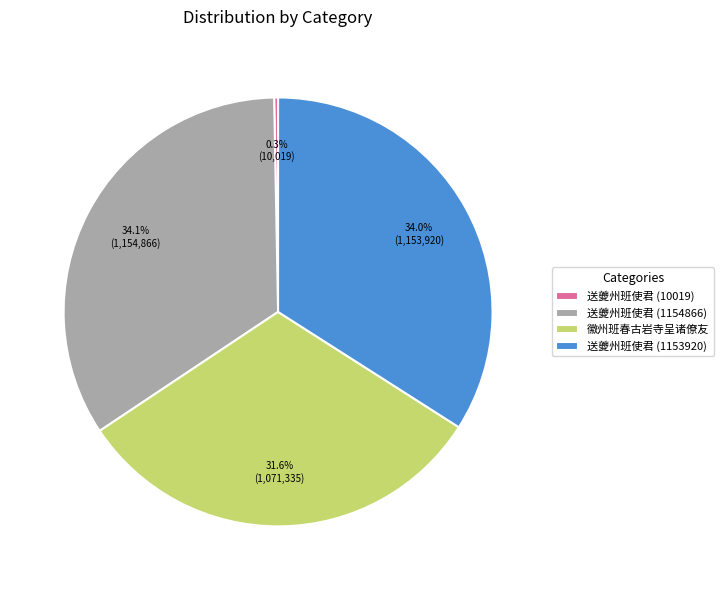

Does 送夔州班使君 (1154866) represent more than half of the total?

No